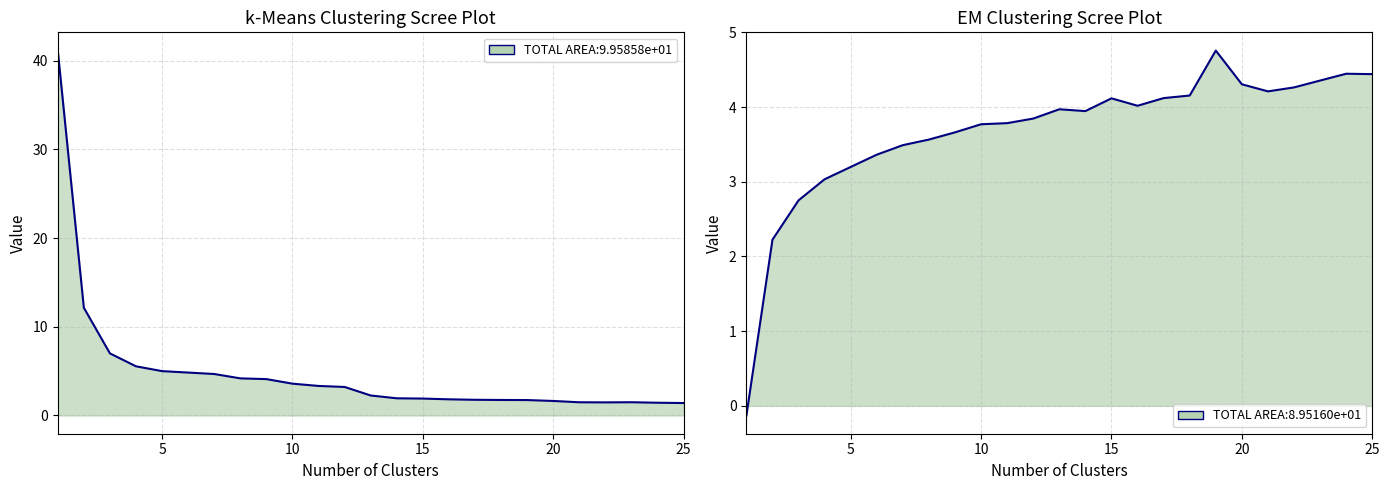

Reading left to right, transcribe all the data shown in this chart.

k-Means Clustering: 1=41.1	2=12.1	3=7.0	4=5.5	5=5.0	6=4.8	7=4.7	8=4.2	9=4.1	10=3.6	11=3.3	12=3.2	13=2.3	14=1.9	15=1.9	16=1.8	17=1.8	18=1.7	19=1.7	20=1.6	21=1.5	22=1.5	23=1.5	24=1.4	25=1.4
EM Clustering: 1=-0.1	2=2.2	3=2.8	4=3.0	5=3.2	6=3.4	7=3.5	8=3.6	9=3.7	10=3.8	11=3.8	12=3.8	13=4.0	14=3.9	15=4.1	16=4.0	17=4.1	18=4.2	19=4.8	20=4.3	21=4.2	22=4.3	23=4.4	24=4.4	25=4.4